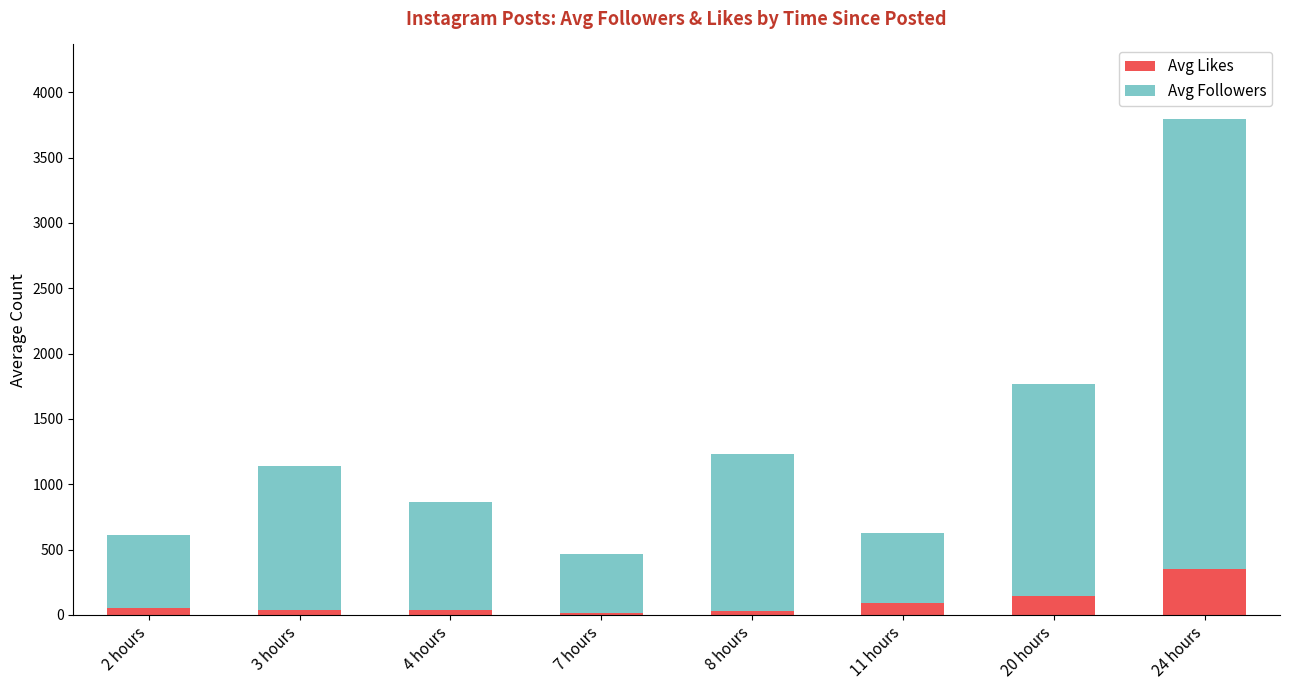

How many bars are there in total?

8